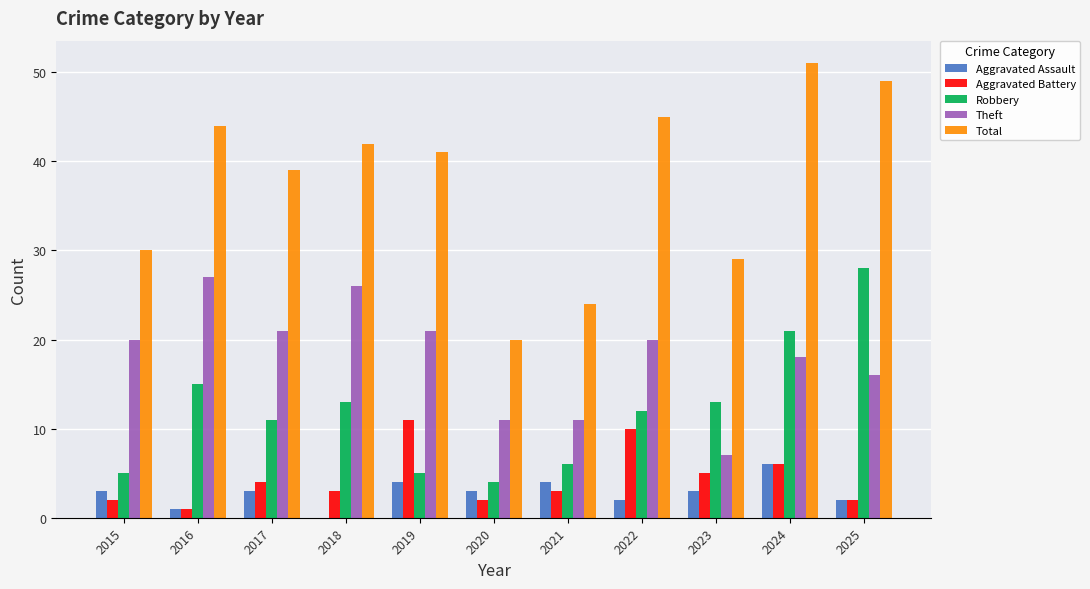

Count the number of categories in the chart.

11